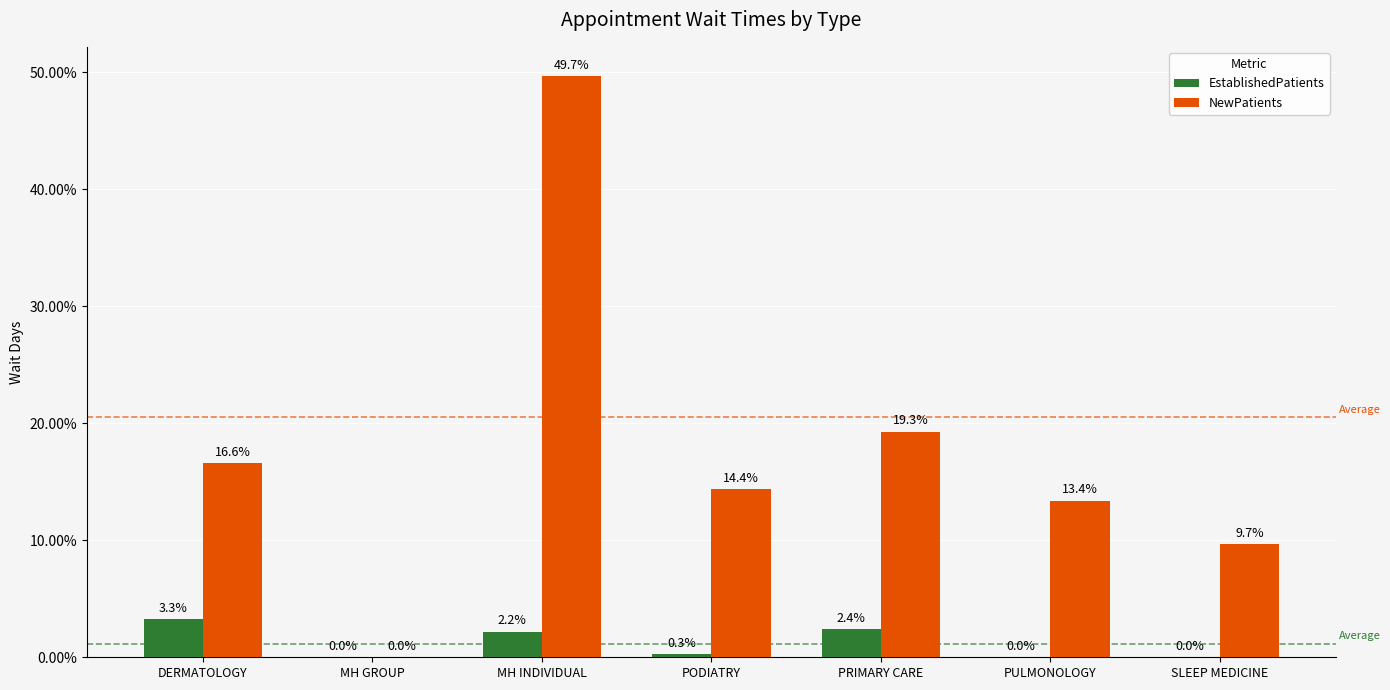

Which series has the largest total across all categories?

NewPatients